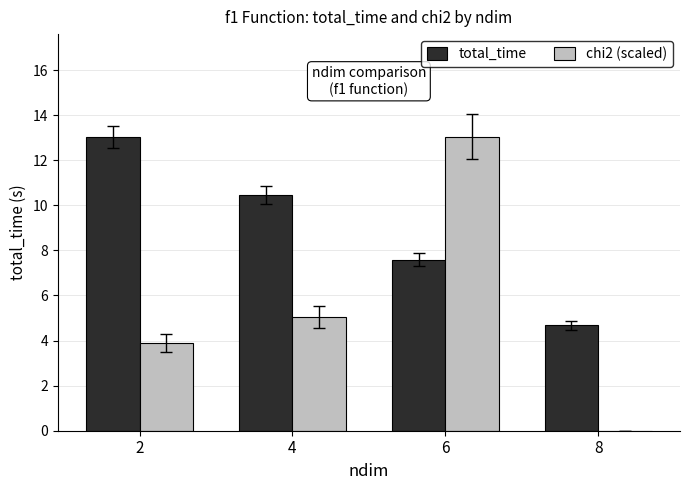

At which category is the sum across all series the highest?

6